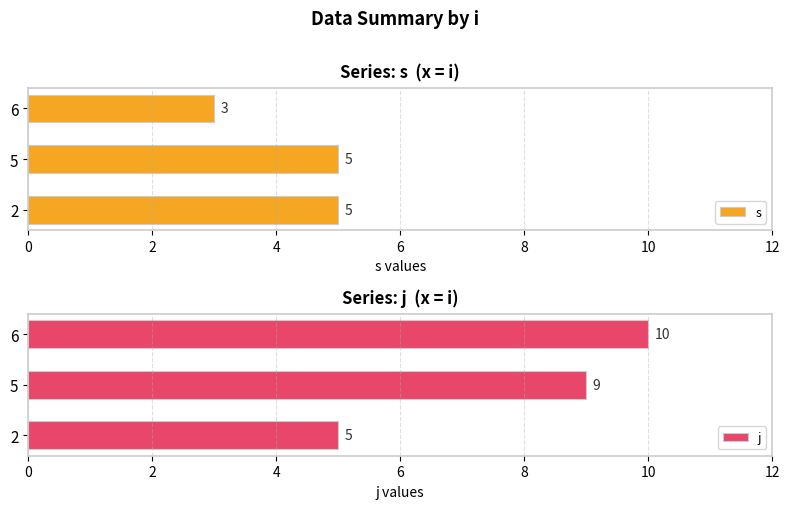

What is the value of the j bar at the 3rd from the left?

10